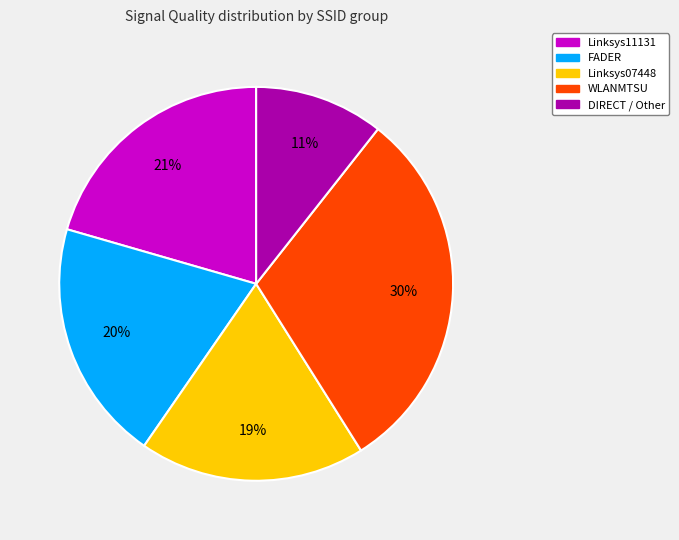

Is there a majority slice in this chart?

No